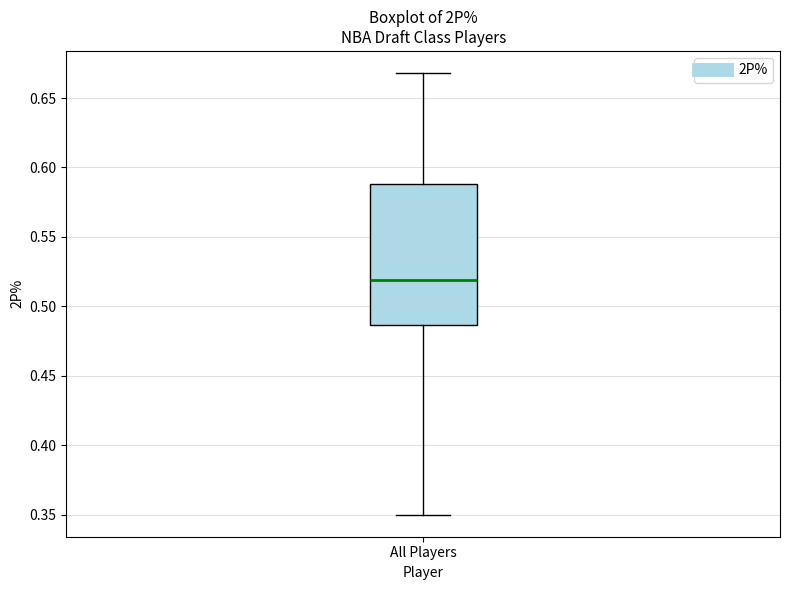

Transcribe this box plot: give where the median line is, the range the box spans, and where the two whiskers end, as read against the y-axis. The values are not printed on the chart, so give them approximately, as read against the axis.

median 0.520, box 0.485 to 0.590, whiskers 0.350 to 0.670